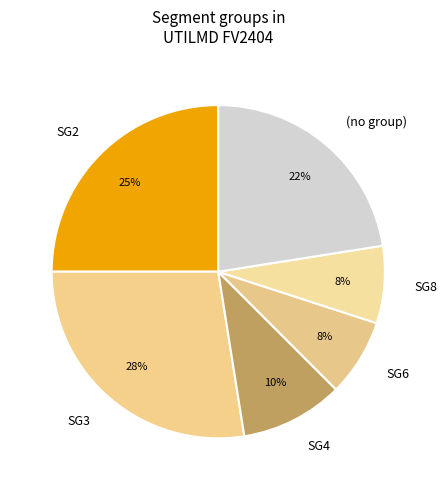

Which has a higher value, SG8 or (no group)?

(no group)